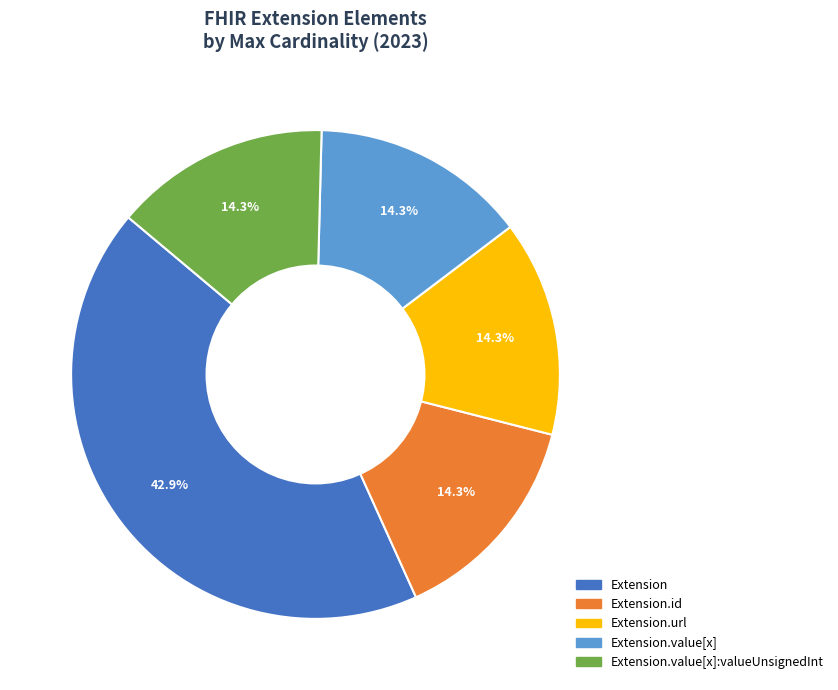

Is there a majority slice in this chart?

No